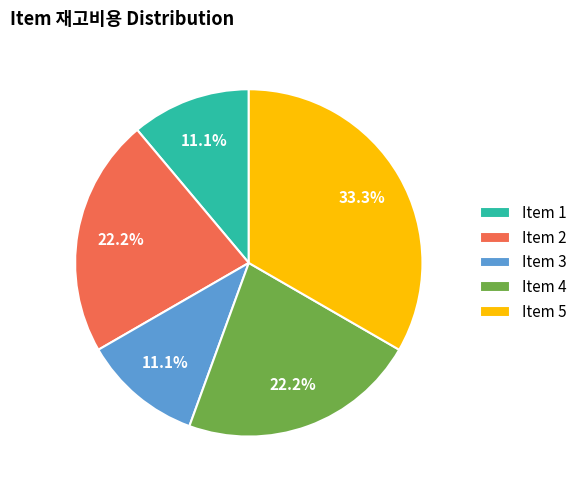

Approximately how many times larger is the value at Item 4 compared to Item 5?

0.7